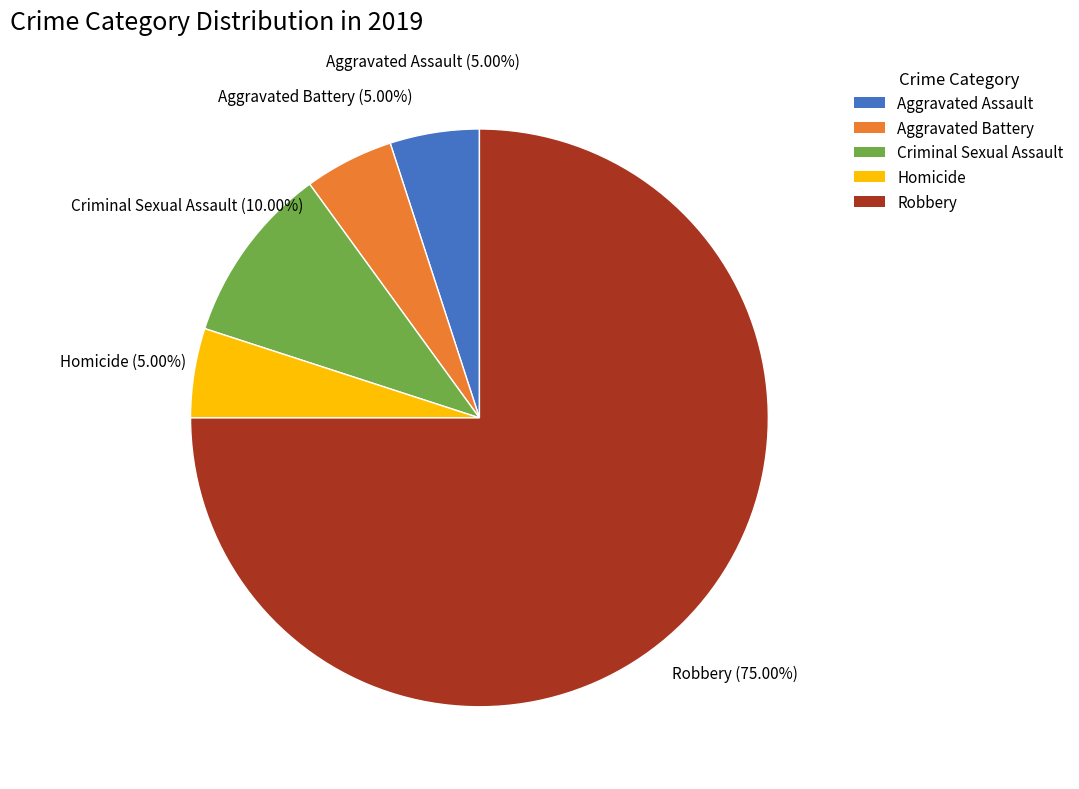

To the nearest percent, what percentage of the pie is Criminal Sexual Assault?

10%